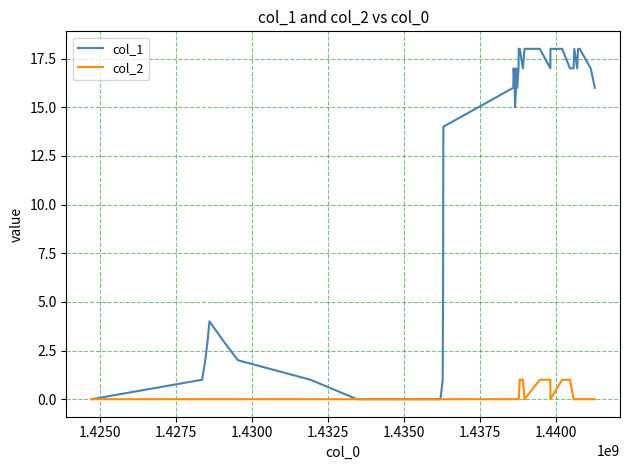

List the series in order of their overall mean, highest first.

col_1, col_2